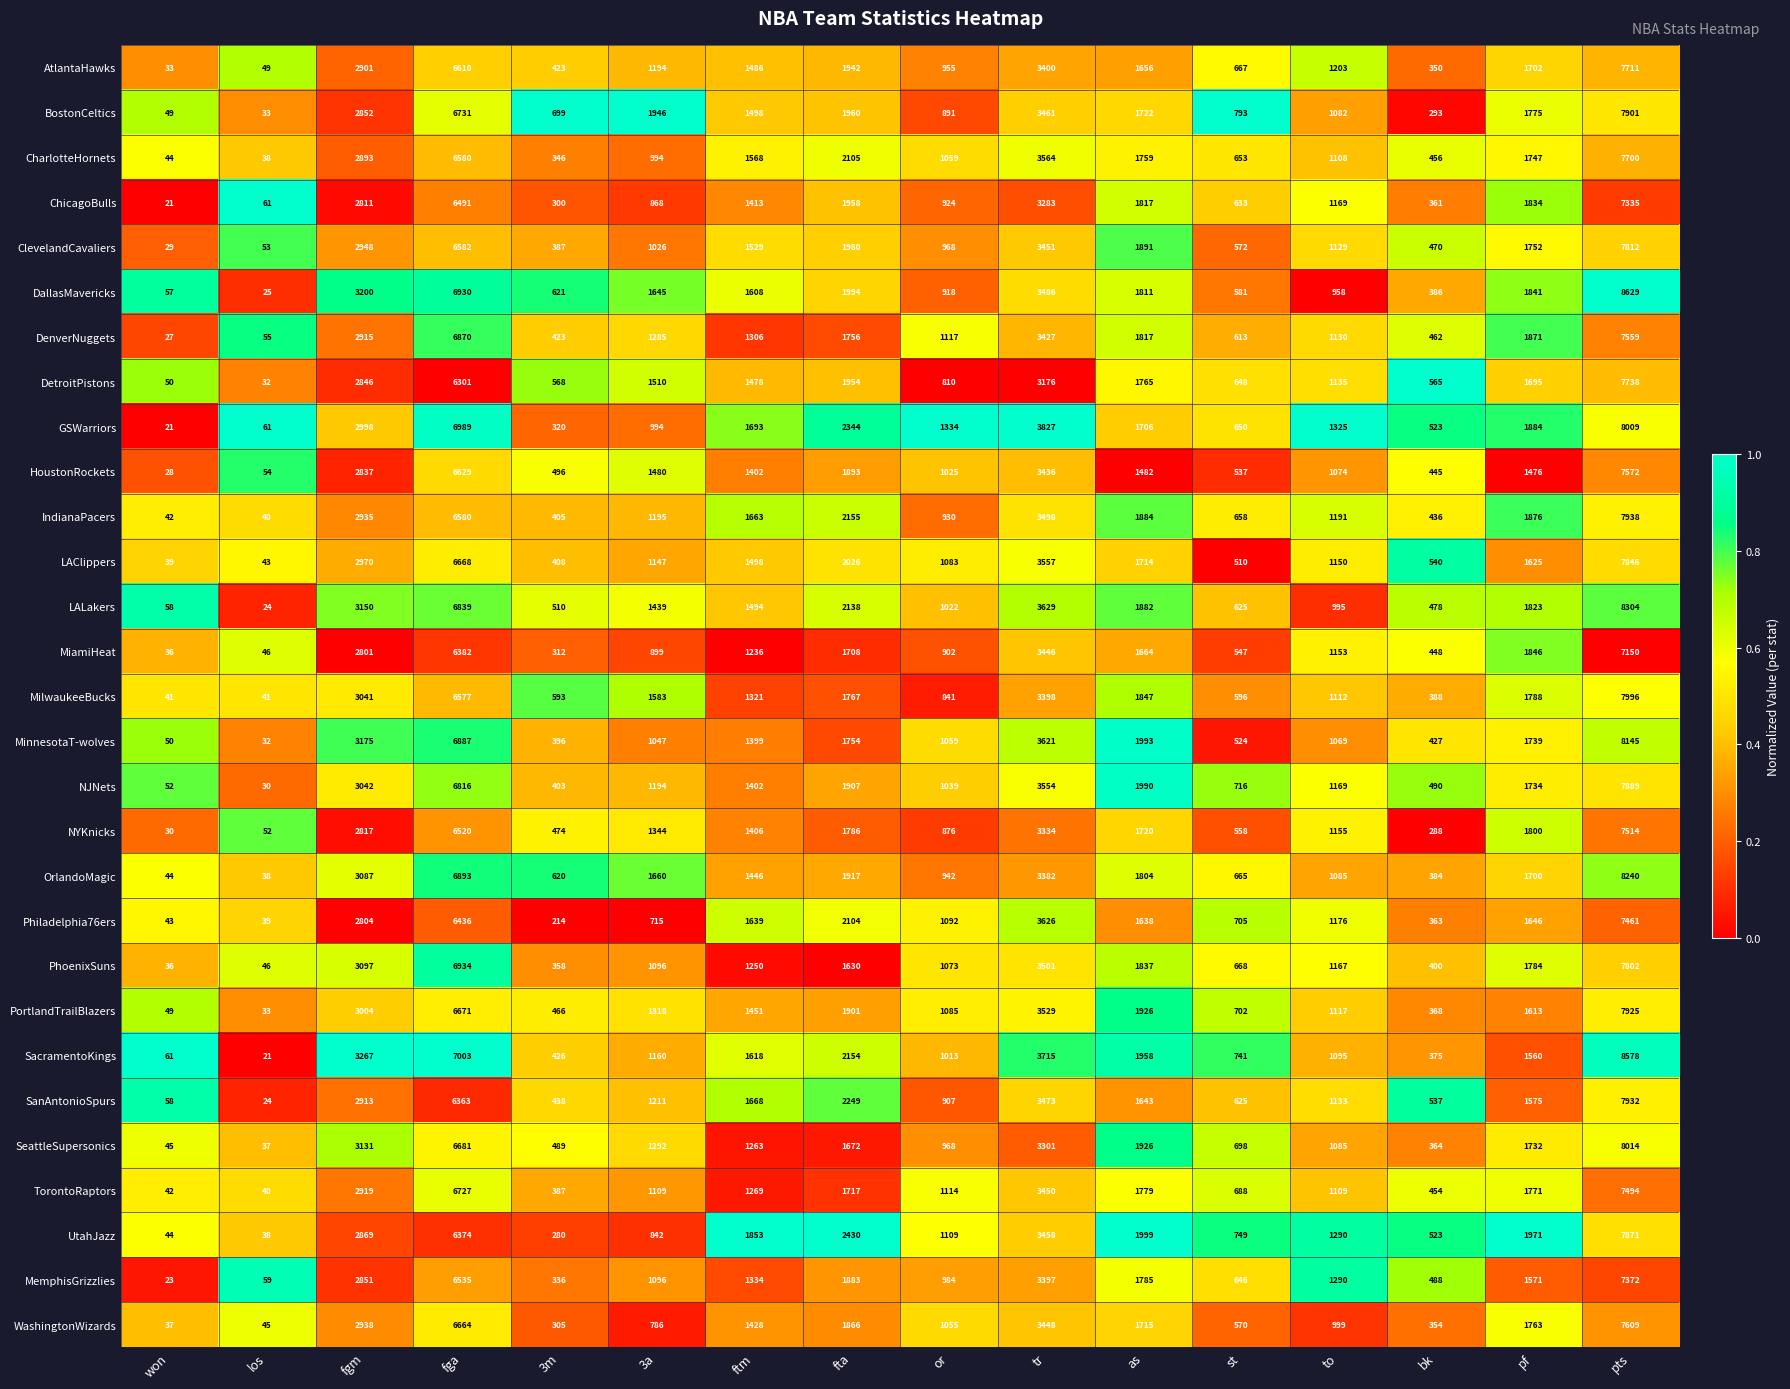

What is the approximate value of NJNets at fgm?

3042